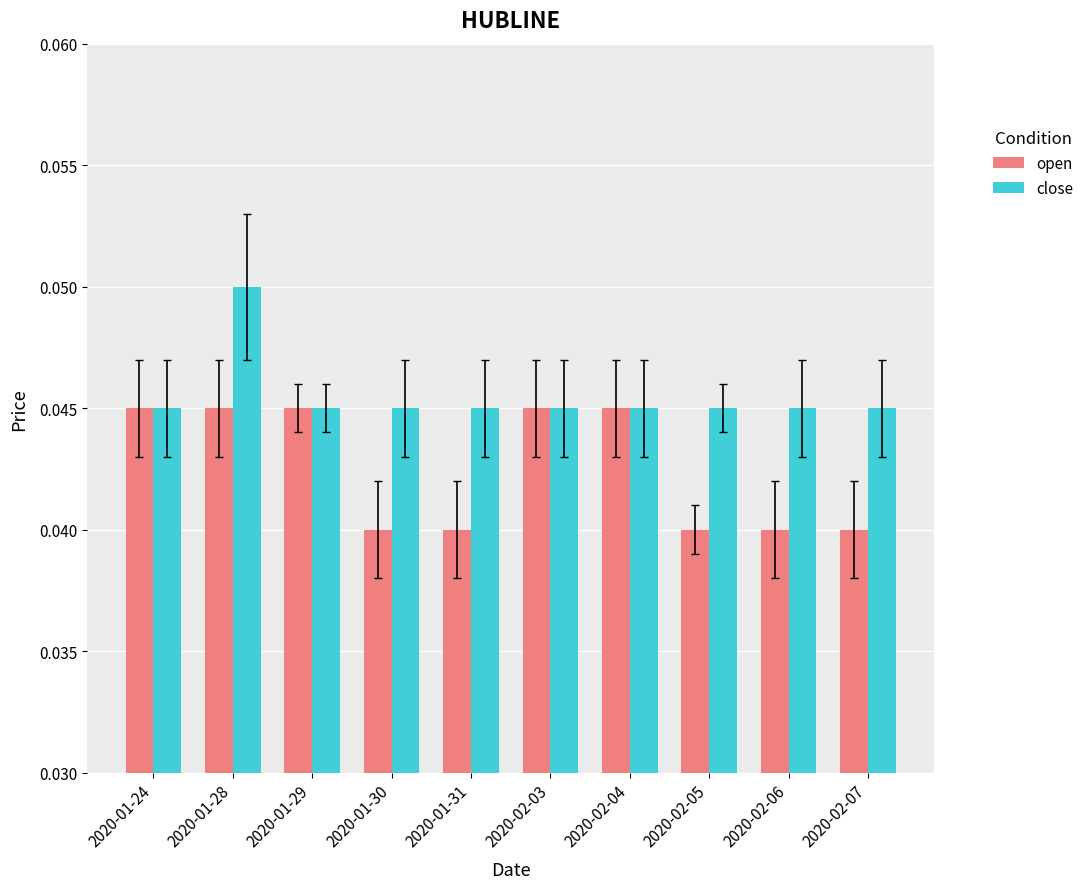

At which category does the chart reach its peak across all series?

2020-01-28